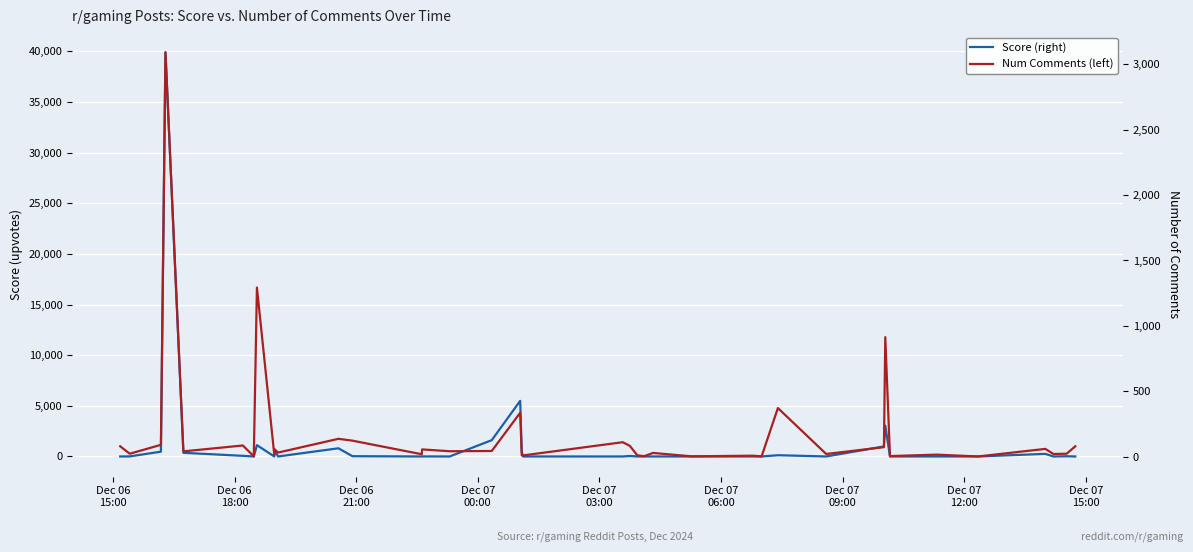

What is the sum of all Num Comments (left) values?

7451